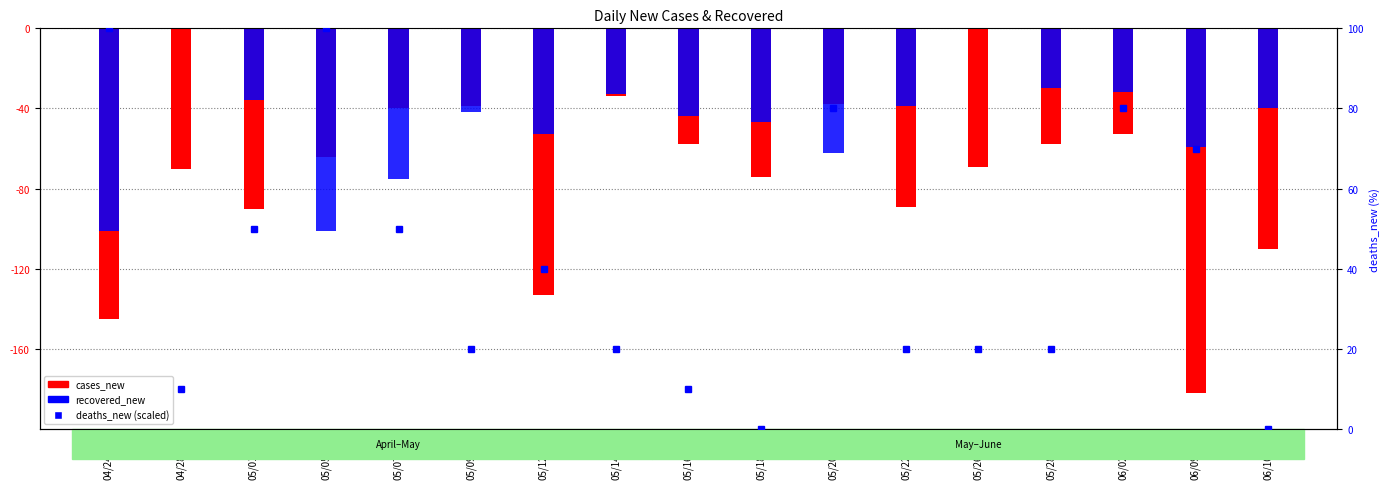

The value of cases_new at 05/18/20 is -74. True or false?

True